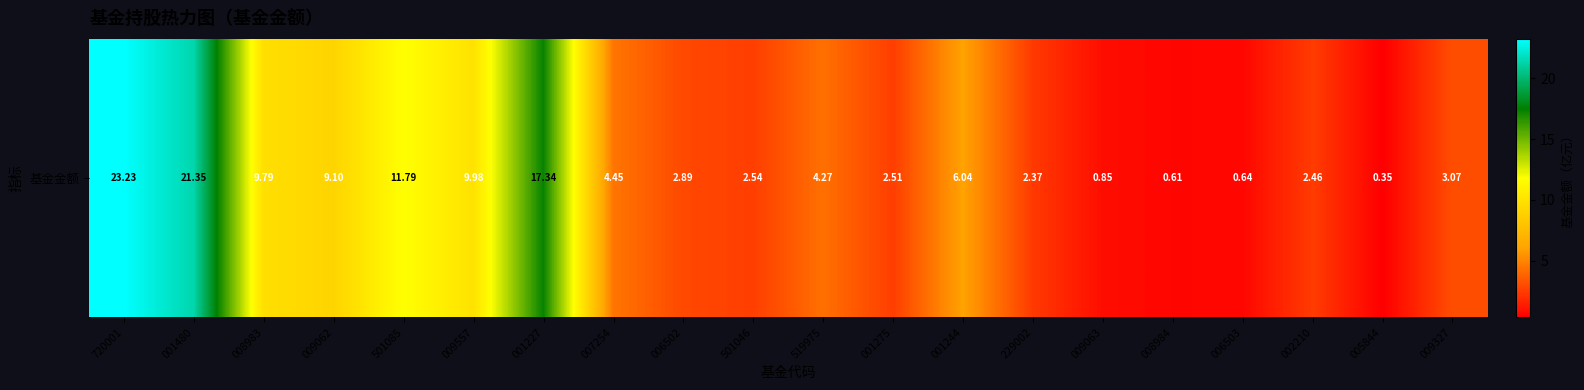

What is the minimum value shown in the chart?

0.3